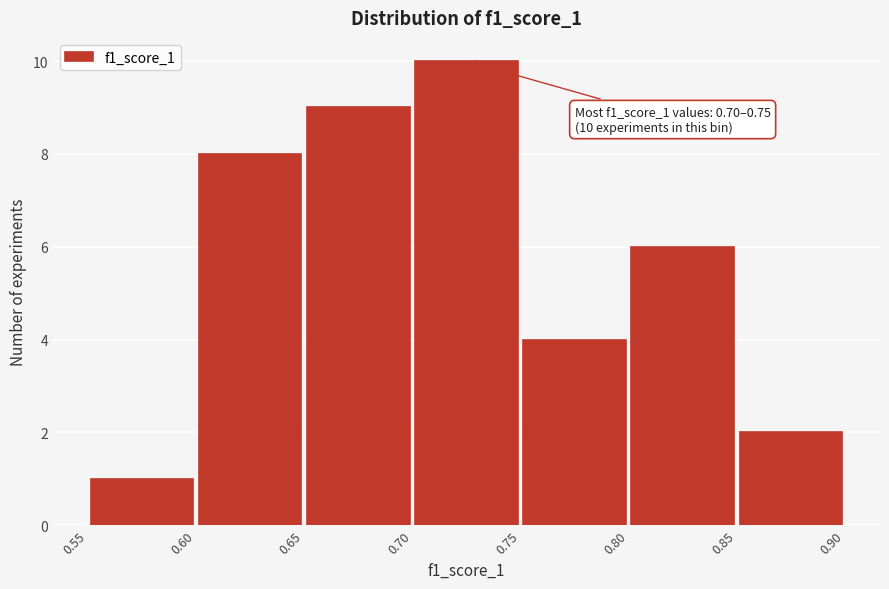

Which range on the x-axis has the tallest bar?

0.70 to 0.75